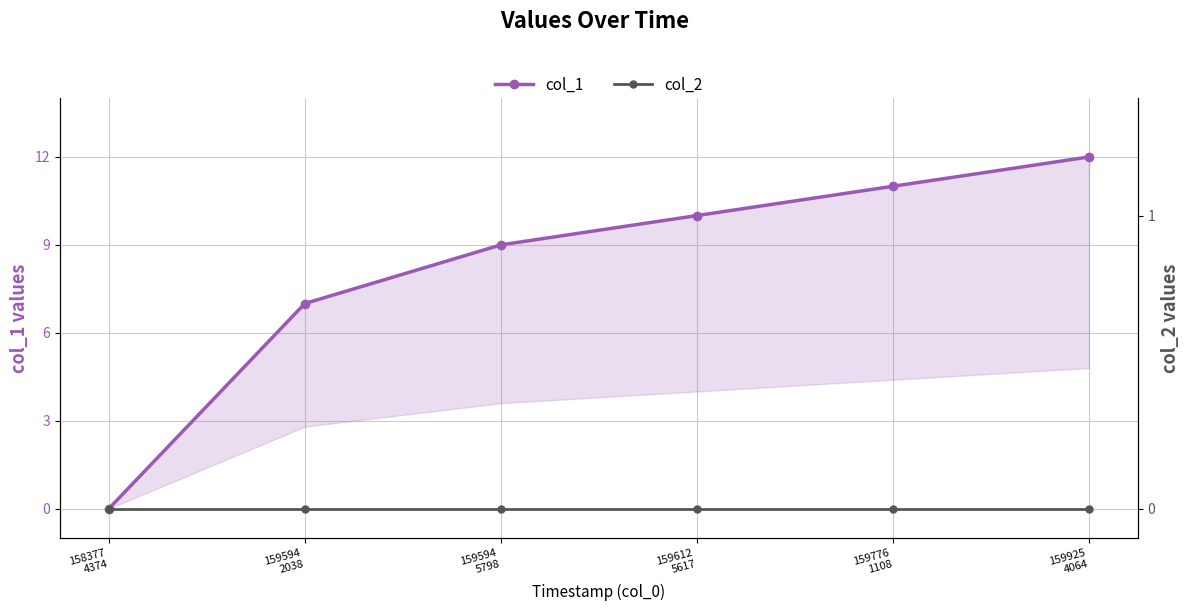

True or false: col_2 and col_1 cross at least once.

False